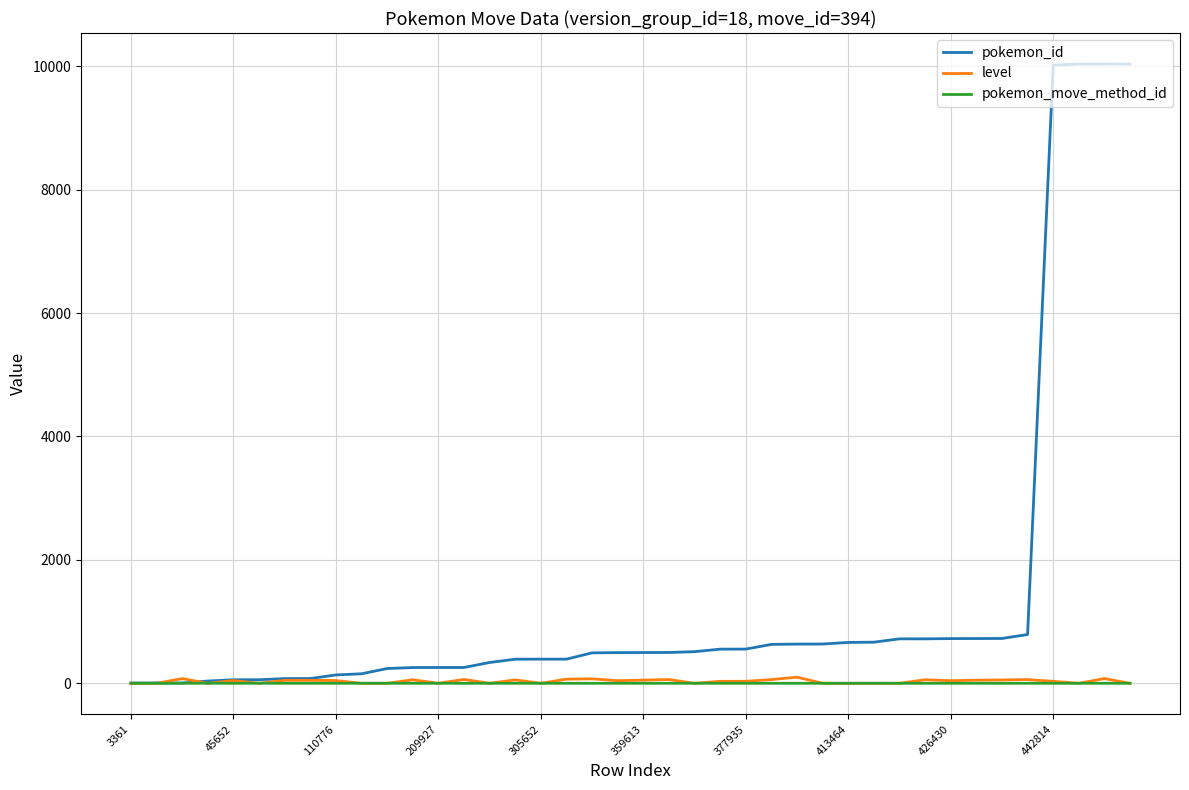

Which series has the largest range (max minus min)?

pokemon_id